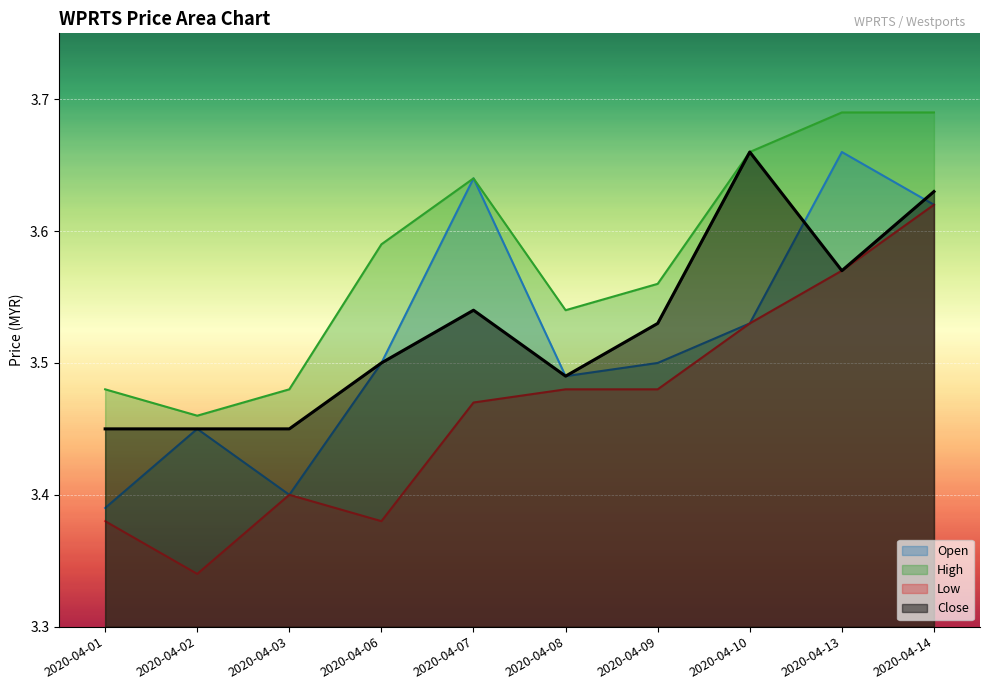

Where is the first local maximum for open?

2020-04-02